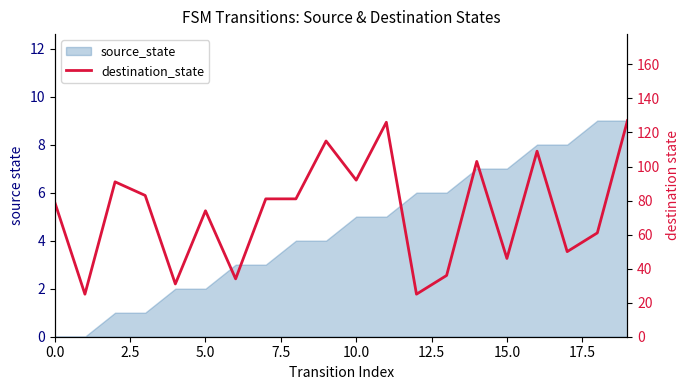

What position from the left is 12?

13